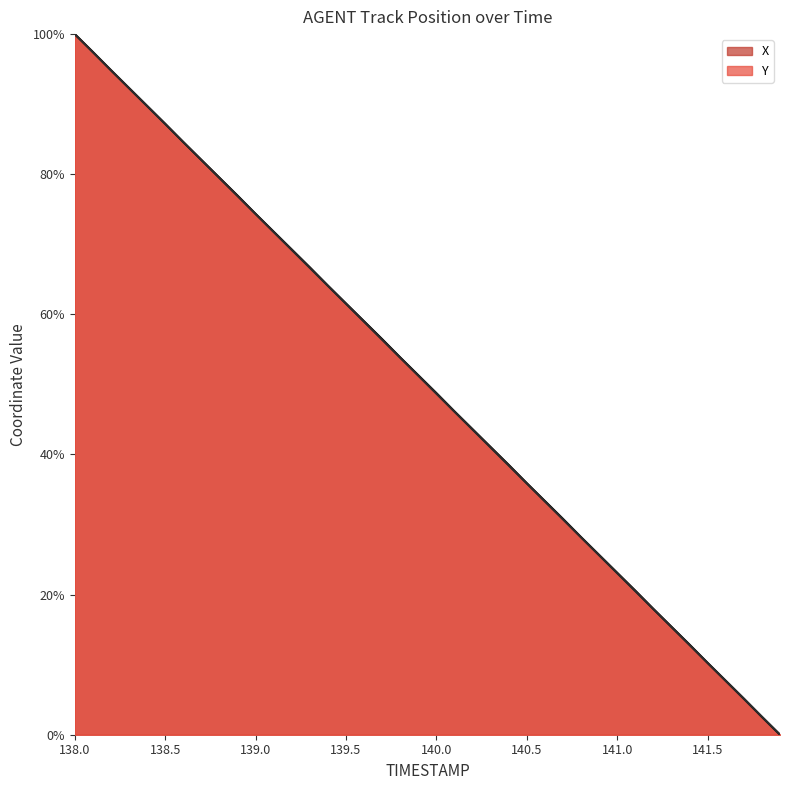

Where does the X series first go above 51?

138.0